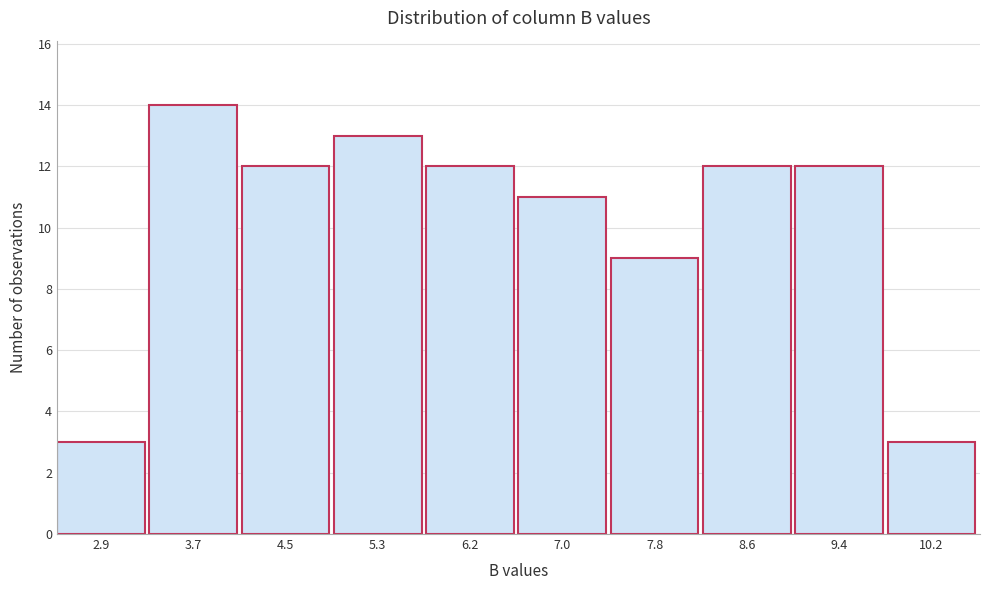

Reading right to left, extract all data points from this chart.

3	12	12	9	11	12	13	12	14	3